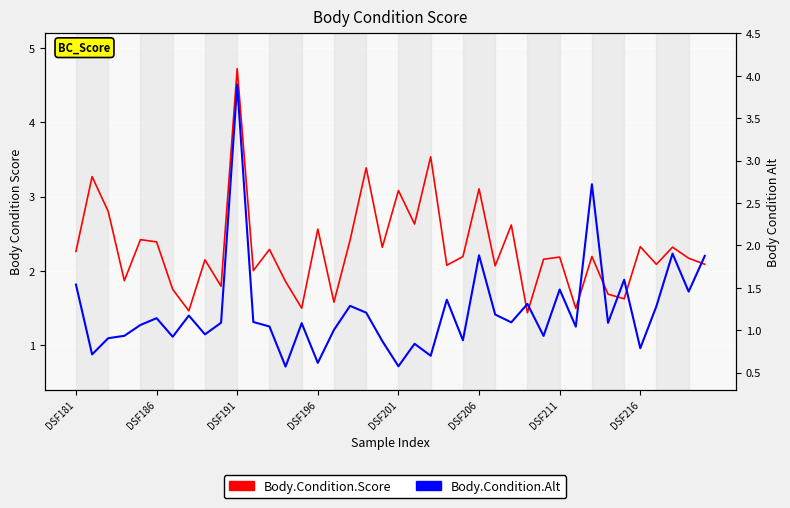

How many interior local peaks does the Body.Condition.Alt series have?

13